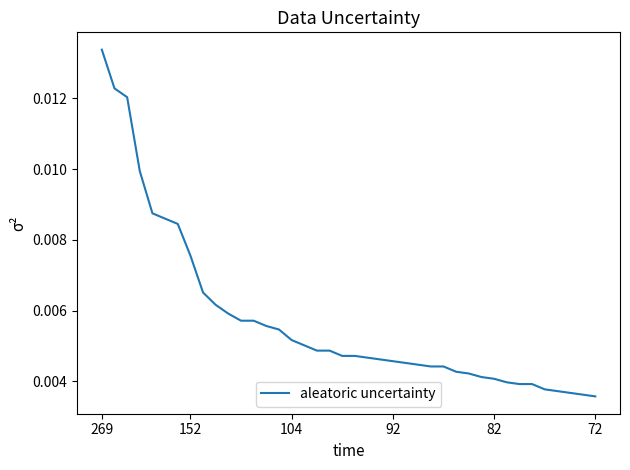

Is this an area chart (filled region under the line)?

No